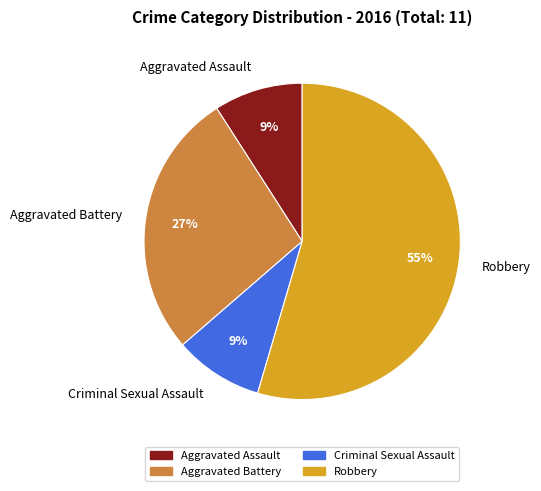

To the nearest percent, what percentage of the pie is Criminal Sexual Assault?

9%